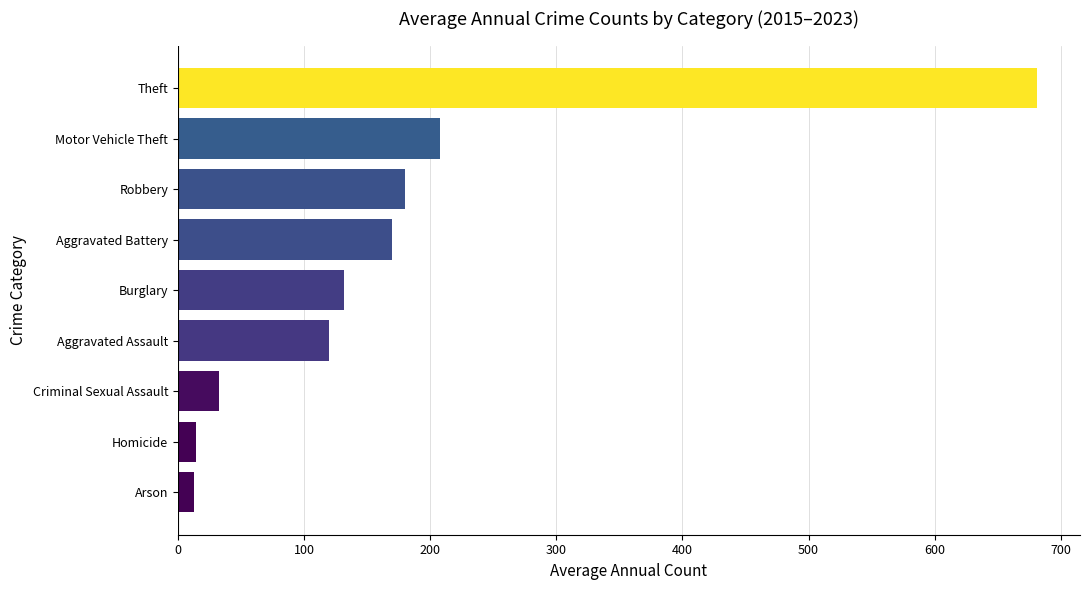

Is it true that the value at Robbery is 180.2?

True